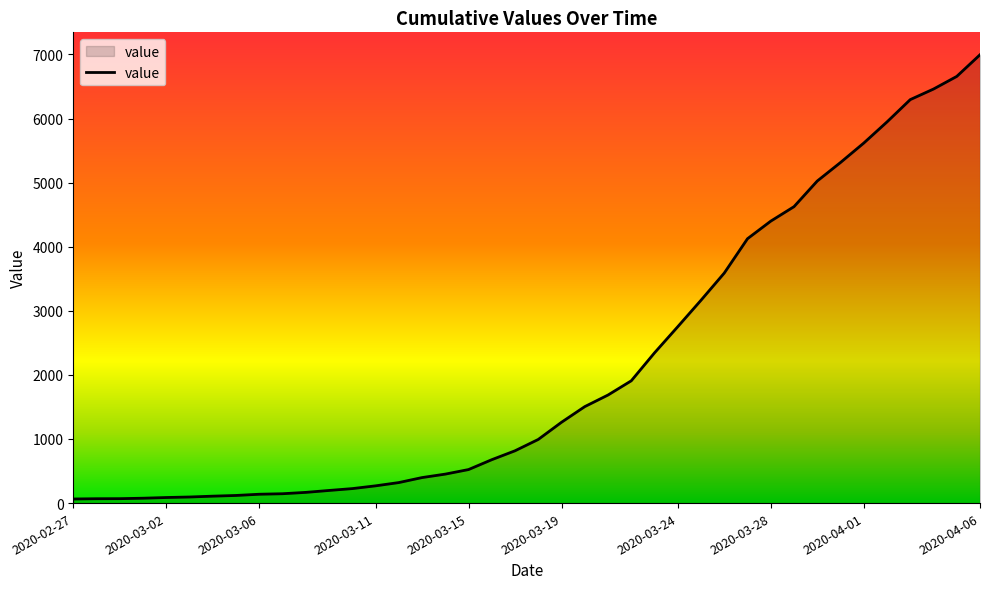

What is the greatest value displayed?

6995